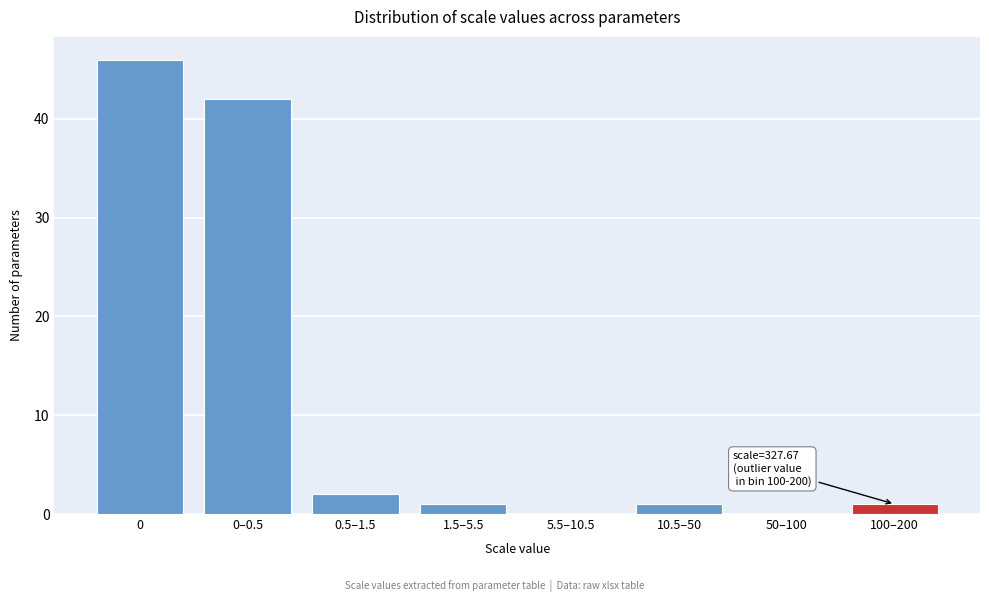

Reading left to right, list all the values displayed in this chart.

0=46	0–0.5=42	0.5–1.5=2	1.5–5.5=1	5.5–10.5=0	10.5–50=1	50–100=0	100–200=1